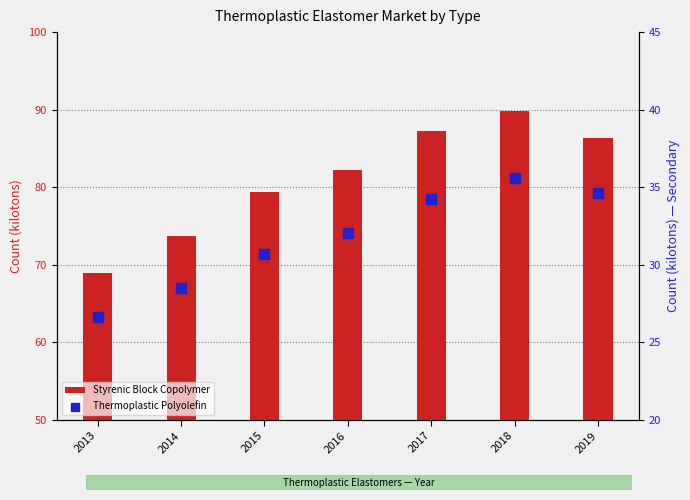

At how many categories does at least one series exceed 41?

7